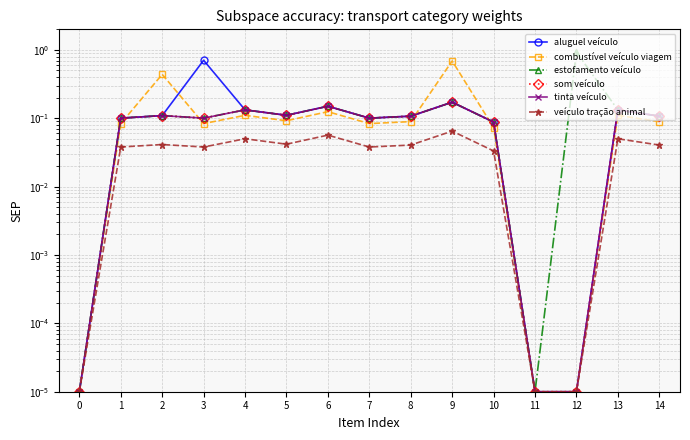

What is the greatest value displayed?

0.9